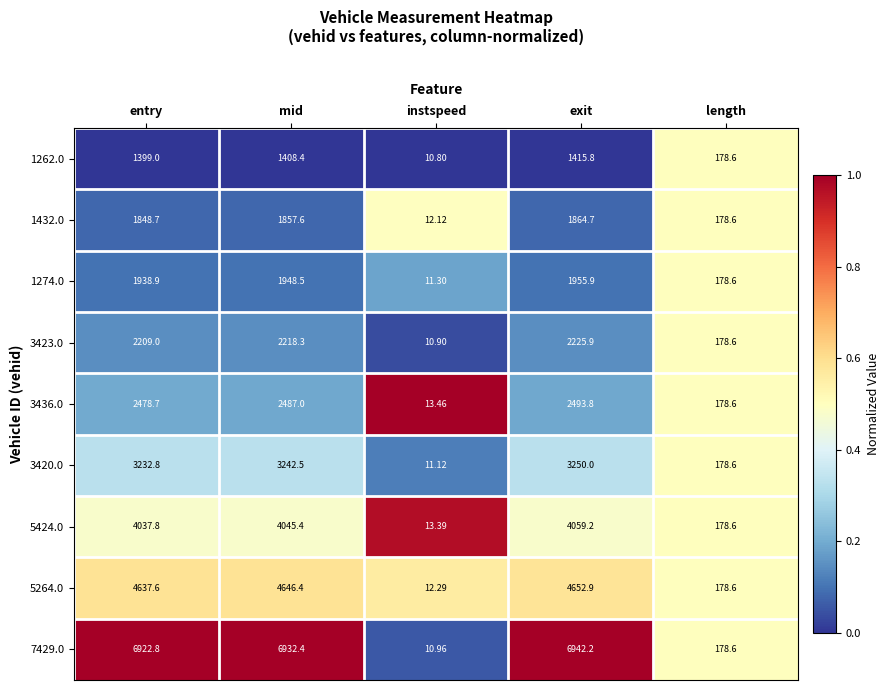

At which label does 1432.0 reach its minimum?

instspeed